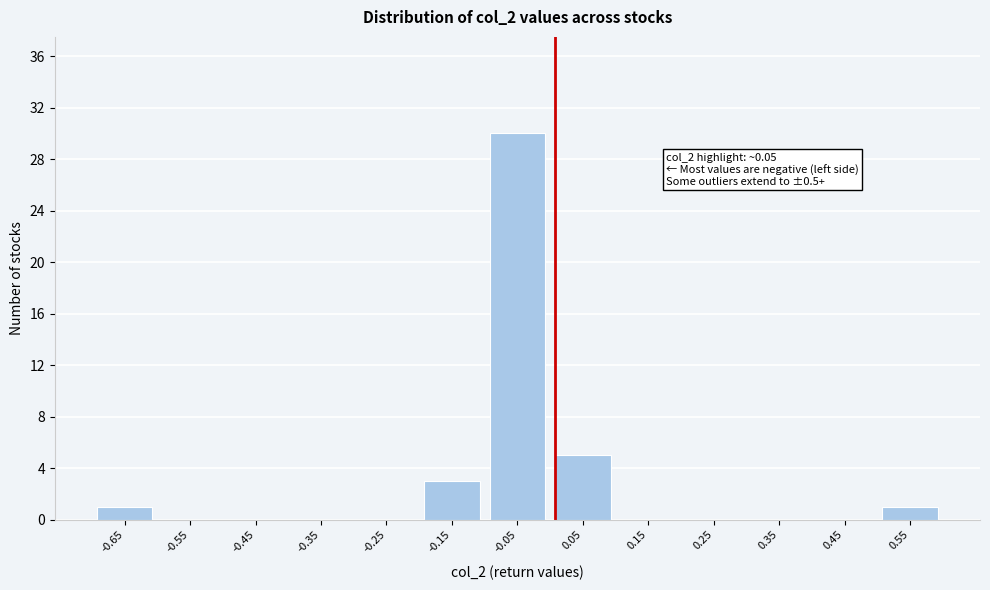

Reading right to left, extract all data points from this chart.

0.55=1	0.45=0	0.35=0	0.25=0	0.15=0	0.05=5	-0.05=30	-0.15=3	-0.25=0	-0.35=0	-0.45=0	-0.55=0	-0.65=1